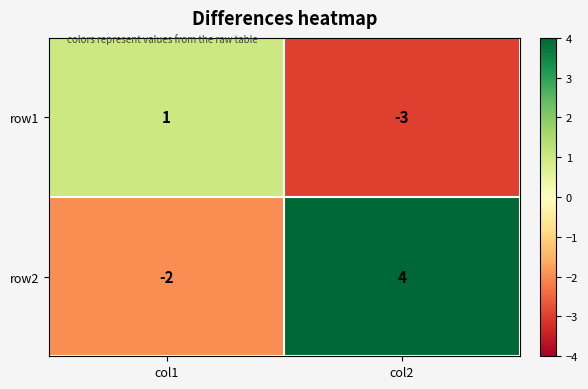

Which series has the largest total across all categories?

row2